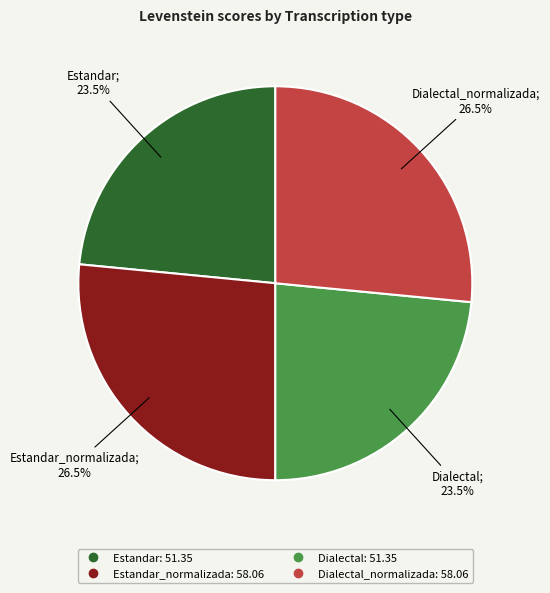

Is there any slice that represents more than half of the pie?

No